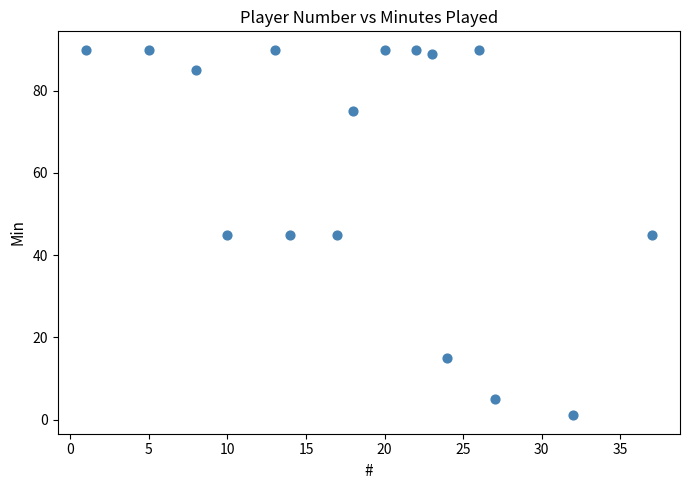

What is the range of X values (max minus min)?

36